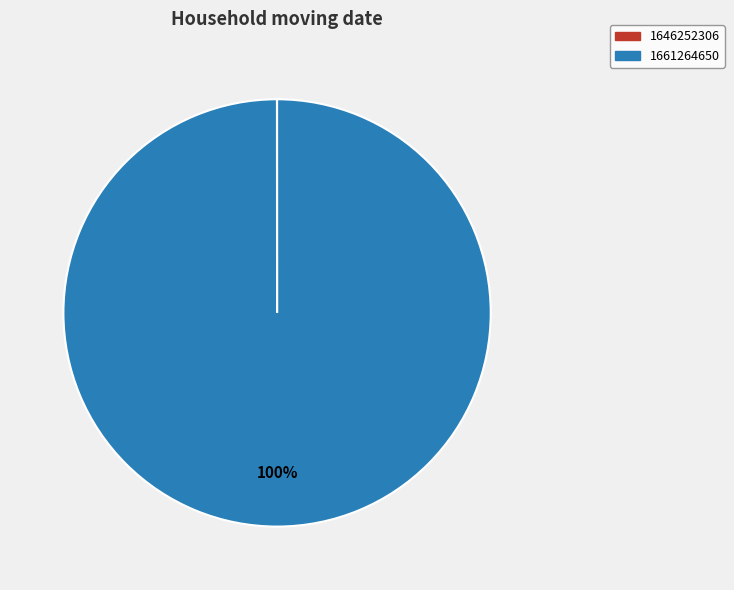

To the nearest percent, what is the difference between the largest and smallest slice percentages?

100%